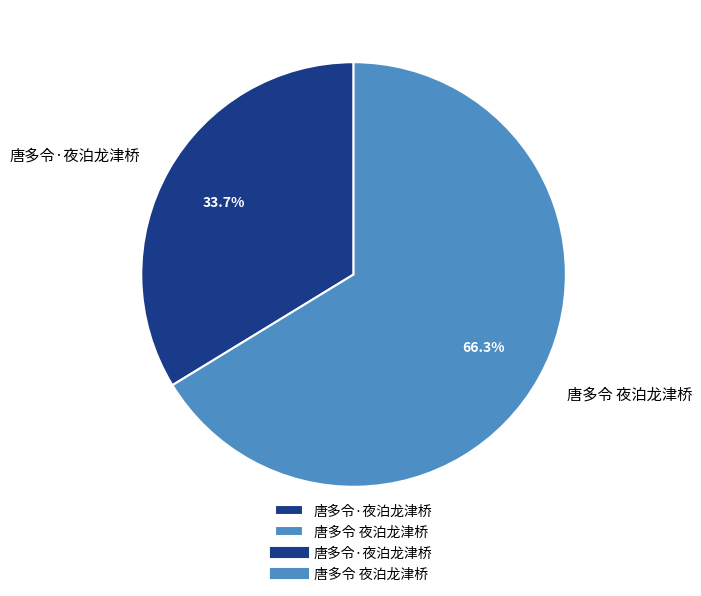

What is the ratio of the value at 唐多令·夜泊龙津桥 to the value at 唐多令 夜泊龙津桥?

0.5